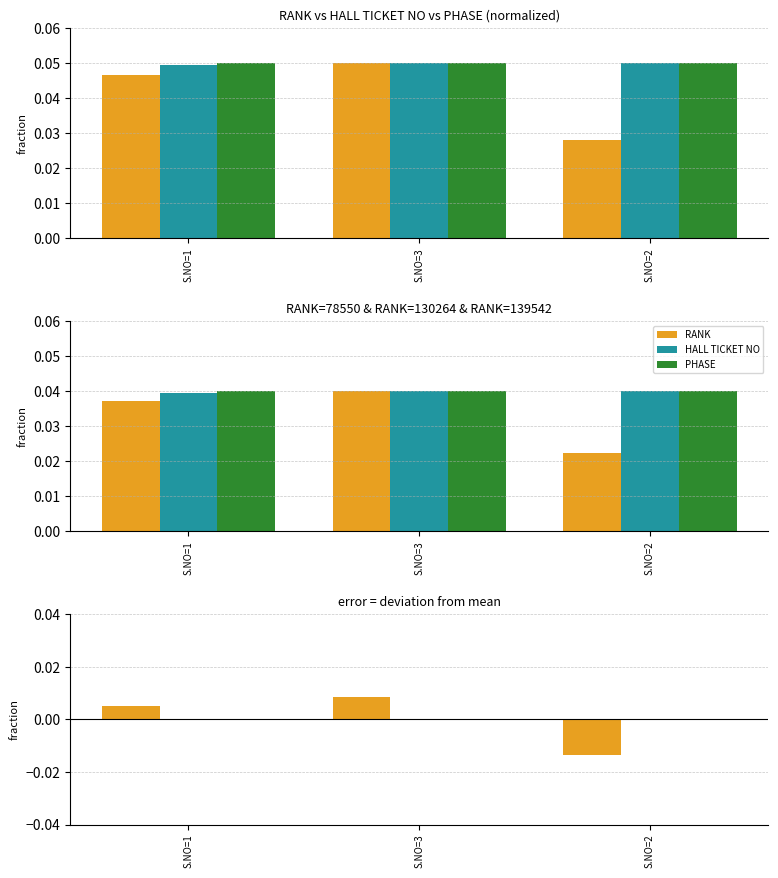

Is the value of RANK at S.NO=2 greater than the value of PHASE at S.NO=1?

No